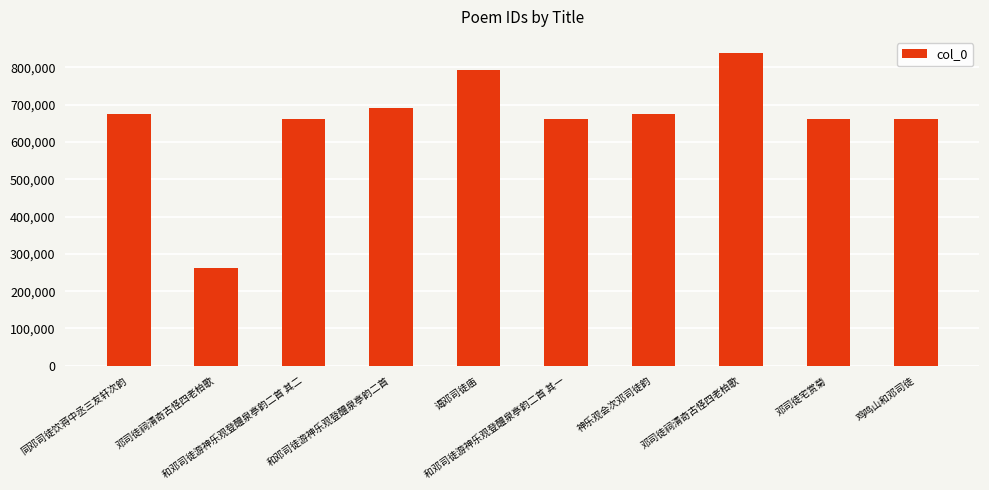

What is the average value?

657665